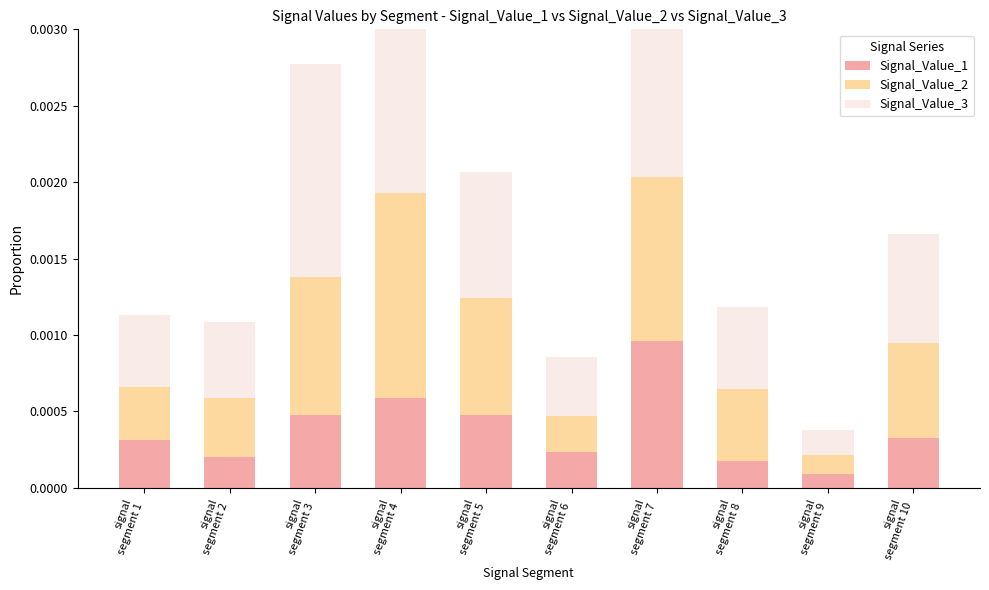

Which series changed the most between signal
segment 1 and signal
segment 2?

Signal_Value_1